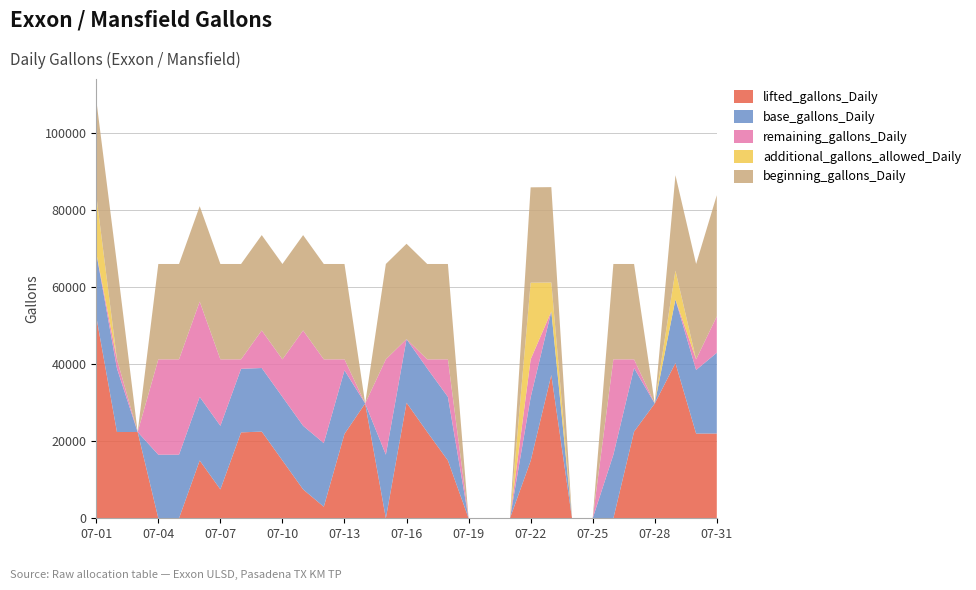

Reading left to right, what are all the values shown in this chart?

lifted_gallons_Daily: 52349	22394	22402	0	0	15002	7500	22299	22507	15009	7500	3000	21912	29810	0	30003	22401	15000	0	0	0	14899	37206	0	0	0	22500	29800	40305	21993	22002
base_gallons_Daily: 16504	16504	0	16504	16504	16504	16504	16504	16504	16504	16504	16504	16504	0	16504	16504	16504	16504	0	0	0	16504	16504	0	0	16504	16504	0	16504	16504	20968
remaining_gallons_Daily: -5344	2362	0	24756	24756	24756	17256	2457	9749	9747	24756	21756	2844	0	24756	-5247	2355	9756	0	0	0	9857	0	0	0	24756	2256	0	-5145	2763	9450
additional_gallons_allowed_Daily: 15000	0	0	0	0	0	0	0	0	0	0	0	0	0	0	0	0	0	0	0	0	19899	7500	0	0	0	0	0	7500	0	0
beginning_gallons_Daily: 24756	24756	0	24756	24756	24756	24756	24756	24756	24756	24756	24756	24756	0	24756	24756	24756	24756	0	0	0	24756	24756	0	0	24756	24756	0	24756	24756	31452